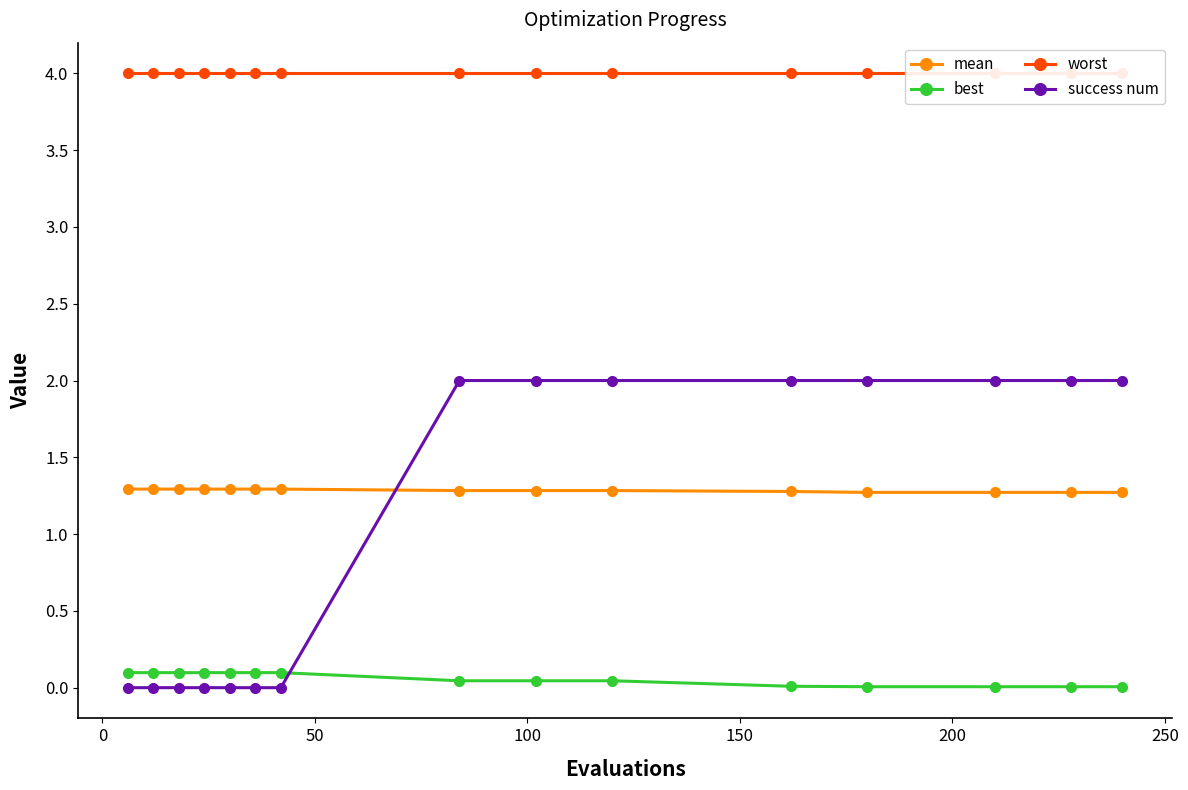

Does the chart have visible grid lines?

No